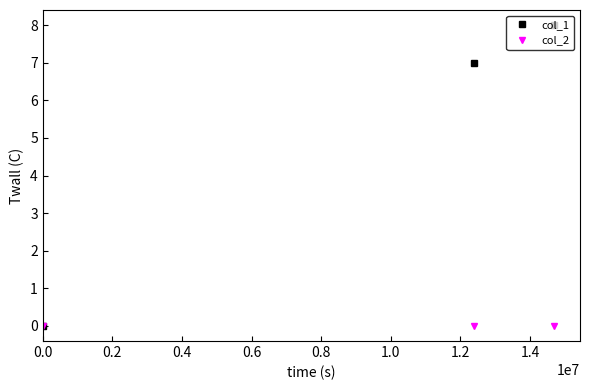

Which series has the largest range (max minus min)?

col_1